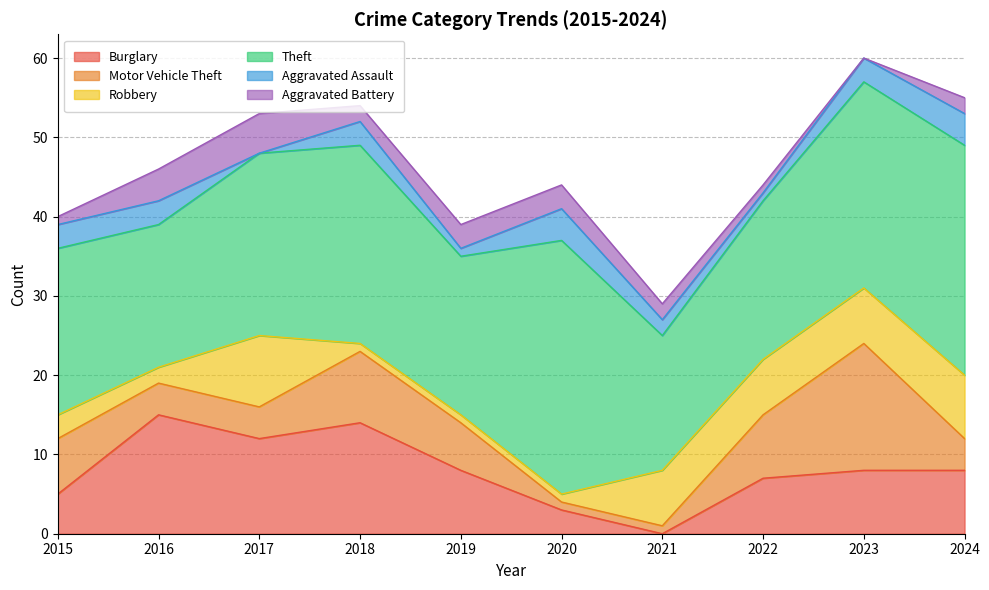

In Motor Vehicle Theft, how many points are higher than both neighbors (excluding endpoints)?

2